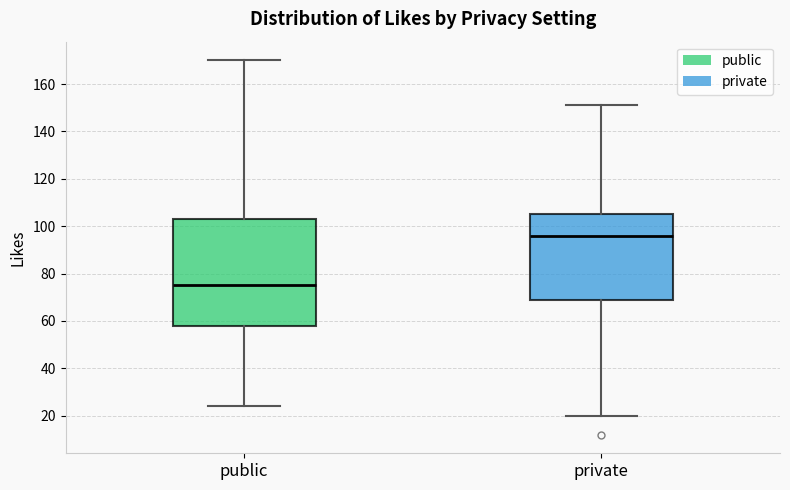

Reading left to right, transcribe this box plot: for each box, give where its median line is, the range the box spans, and where its two whiskers end, as read against the y-axis. The values are not printed on the chart, so give them approximately, as read against the axis.

public: median 76, box 58 to 104, whiskers 24 to 170
private: median 96, box 70 to 106, whiskers 20 to 152